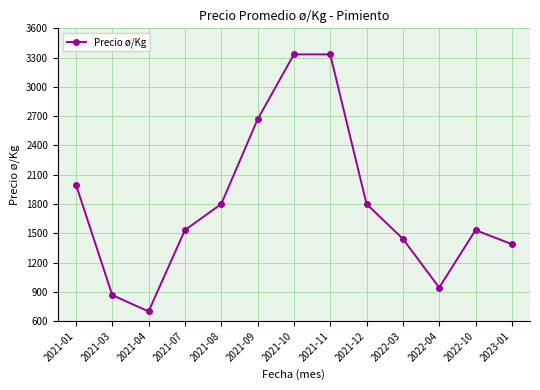

How many values are below 1533?

5